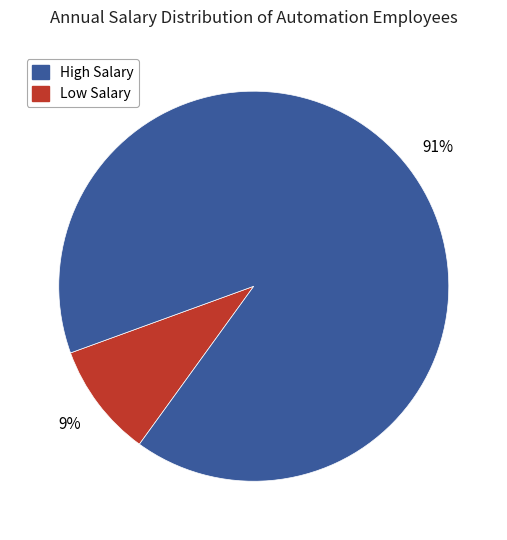

Is there any slice that represents more than half of the pie?

Yes